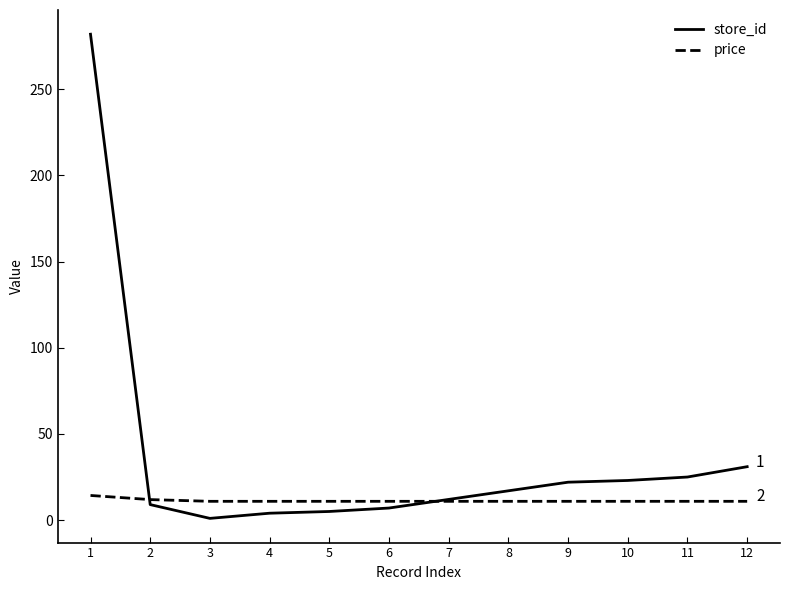

How many values in the store_id series are below 17?

6